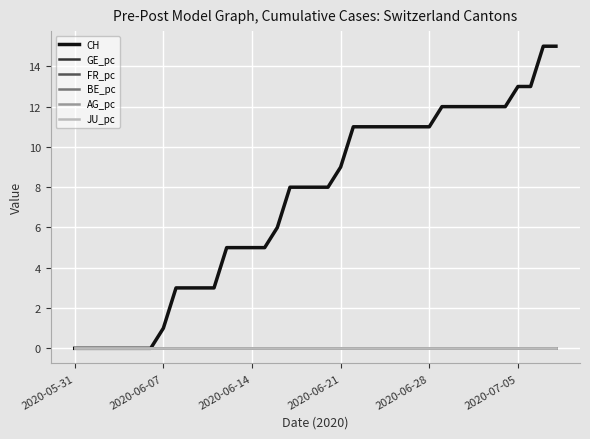

True or false: FR_pc and JU_pc intersect in this chart.

False